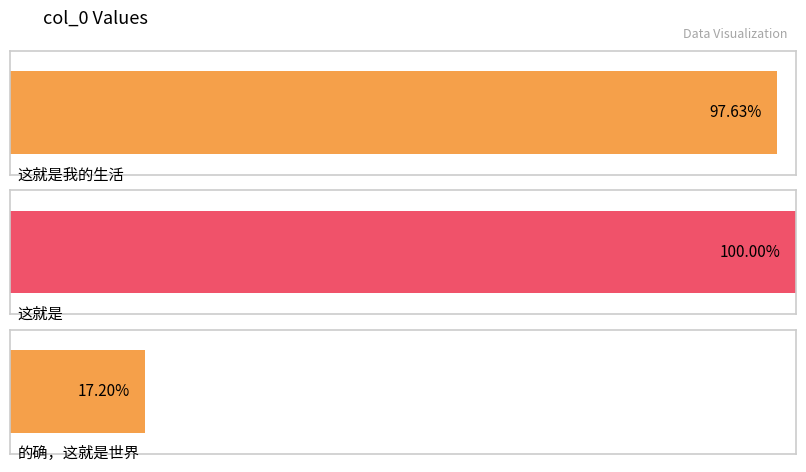

Which category has the lowest value across all series?

的确，这就是世界